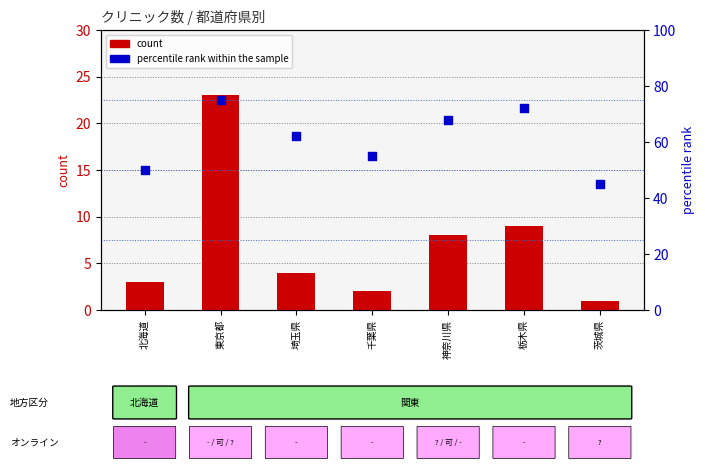

At which category is the sum across all series the highest?

東京都